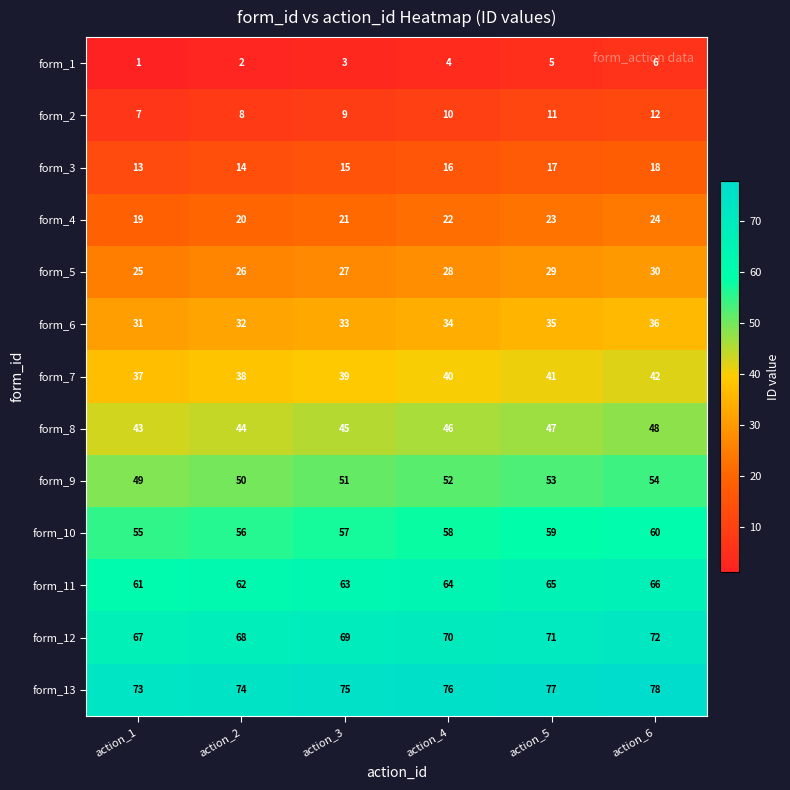

What is the approximate value of form_6 at action_4?

34